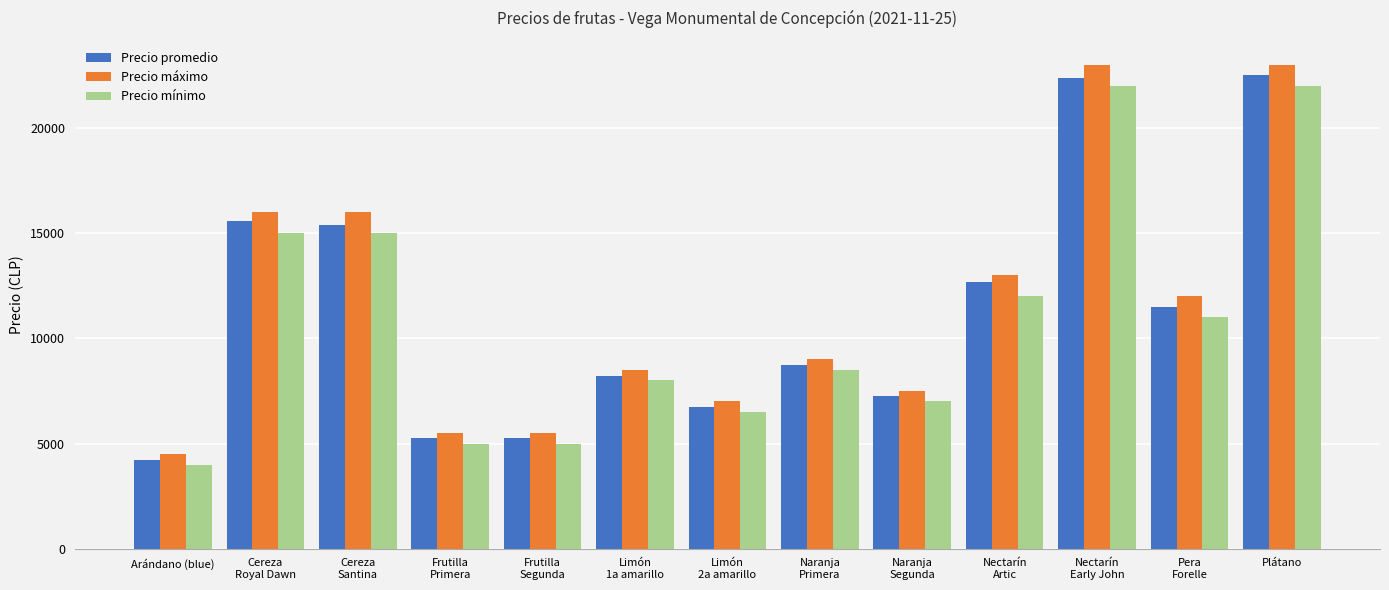

What are all the series names shown in the legend?

Precio promedio, Precio máximo, Precio mínimo